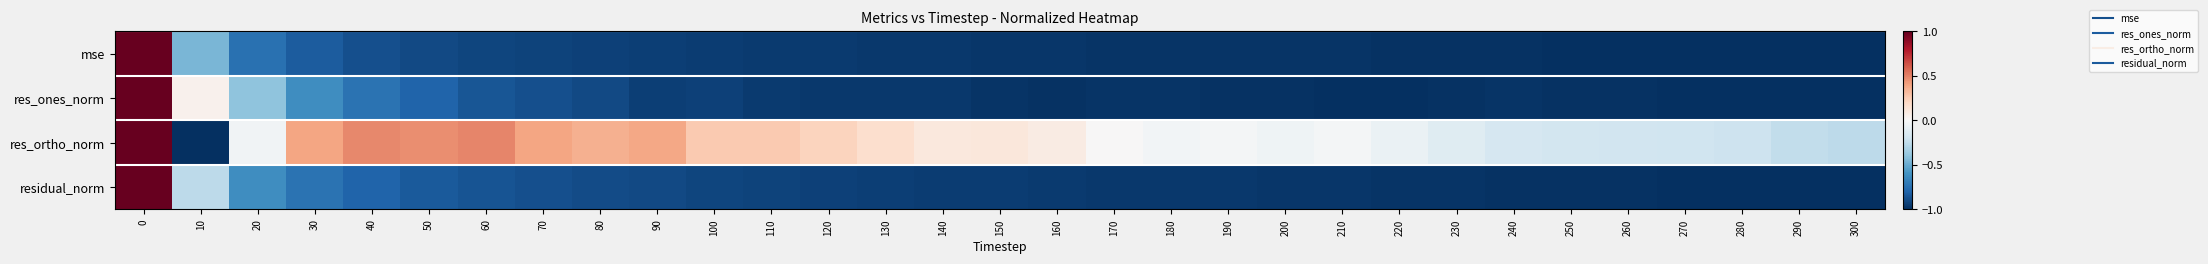

Reading left to right, extract all data points from this chart.

mse: 0=1.0	10=-0.5	20=-0.7	30=-0.8	40=-0.9	50=-0.9	60=-0.9	70=-0.9	80=-0.9	90=-0.9	100=-1.0	110=-1.0	120=-1.0	130=-1.0	140=-1.0	150=-1.0	160=-1.0	170=-1.0	180=-1.0	190=-1.0	200=-1.0	210=-1.0	220=-1.0	230=-1.0	240=-1.0	250=-1.0	260=-1.0	270=-1.0	280=-1.0	290=-1.0	300=-1.0
res_ones_norm: 0=1.0	10=0.0	20=-0.4	30=-0.6	40=-0.7	50=-0.8	60=-0.9	70=-0.9	80=-0.9	90=-0.9	100=-0.9	110=-1.0	120=-1.0	130=-1.0	140=-1.0	150=-1.0	160=-1.0	170=-1.0	180=-1.0	190=-1.0	200=-1.0	210=-1.0	220=-1.0	230=-1.0	240=-1.0	250=-1.0	260=-1.0	270=-1.0	280=-1.0	290=-1.0	300=-1.0
res_ortho_norm: 0=1.0	10=-1.0	20=-0.0	30=0.4	40=0.5	50=0.5	60=0.5	70=0.4	80=0.4	90=0.4	100=0.3	110=0.3	120=0.2	130=0.2	140=0.1	150=0.1	160=0.1	170=0.0	180=-0.0	190=-0.0	200=-0.0	210=-0.0	220=-0.1	230=-0.1	240=-0.2	250=-0.2	260=-0.2	270=-0.2	280=-0.2	290=-0.2	300=-0.3
residual_norm: 0=1.0	10=-0.3	20=-0.6	30=-0.7	40=-0.8	50=-0.8	60=-0.9	70=-0.9	80=-0.9	90=-0.9	100=-0.9	110=-0.9	120=-0.9	130=-0.9	140=-0.9	150=-1.0	160=-1.0	170=-1.0	180=-1.0	190=-1.0	200=-1.0	210=-1.0	220=-1.0	230=-1.0	240=-1.0	250=-1.0	260=-1.0	270=-1.0	280=-1.0	290=-1.0	300=-1.0